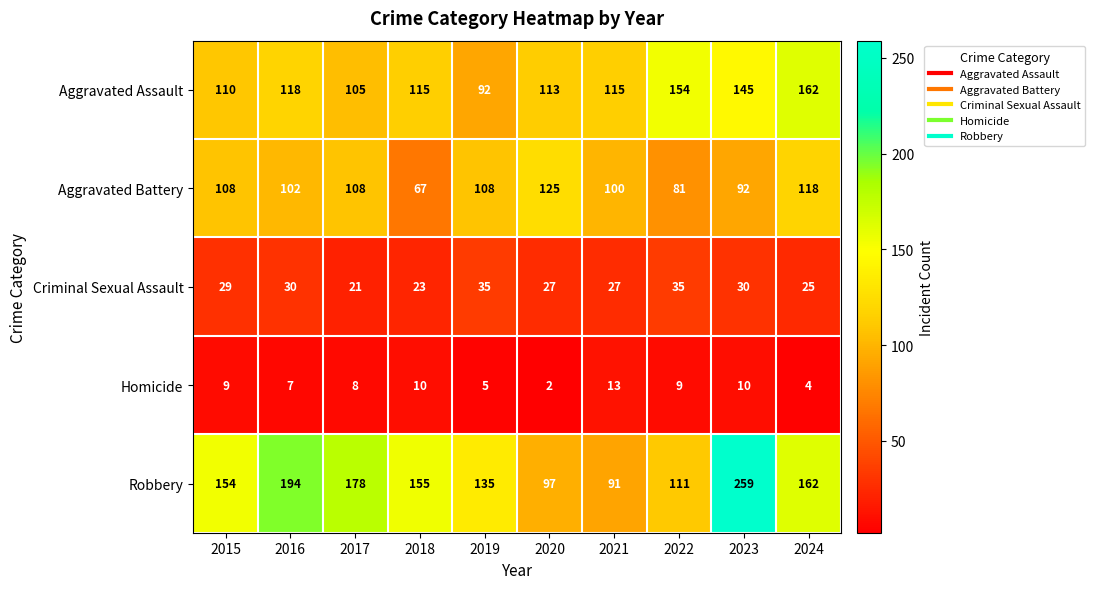

At which label is Robbery closest to 175?

2017